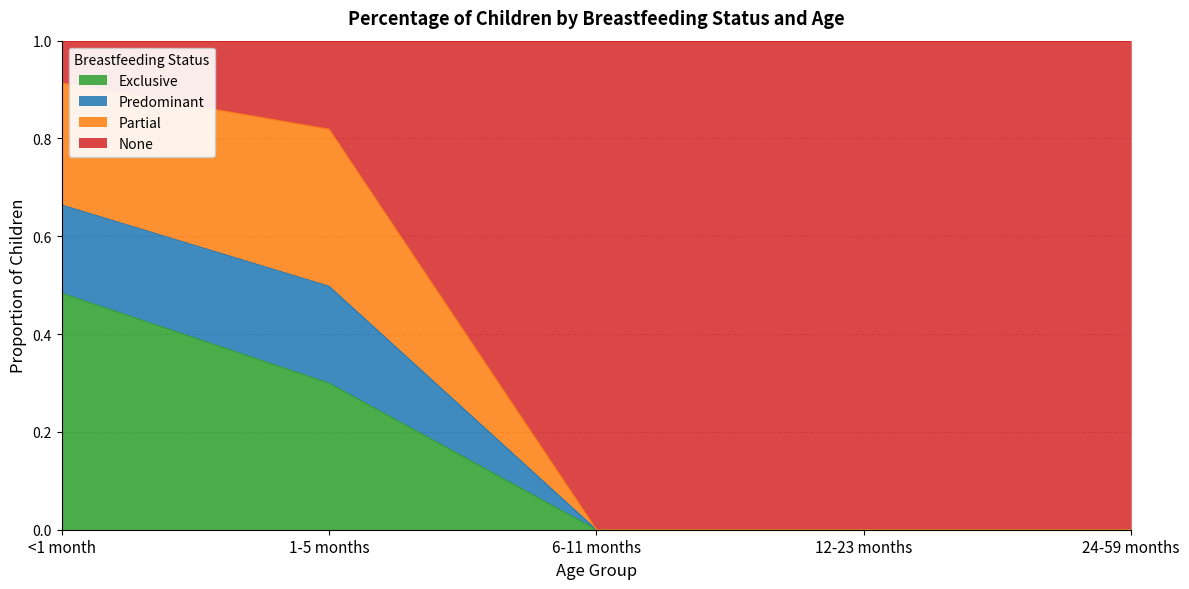

What position from the right is 12-23 months?

2